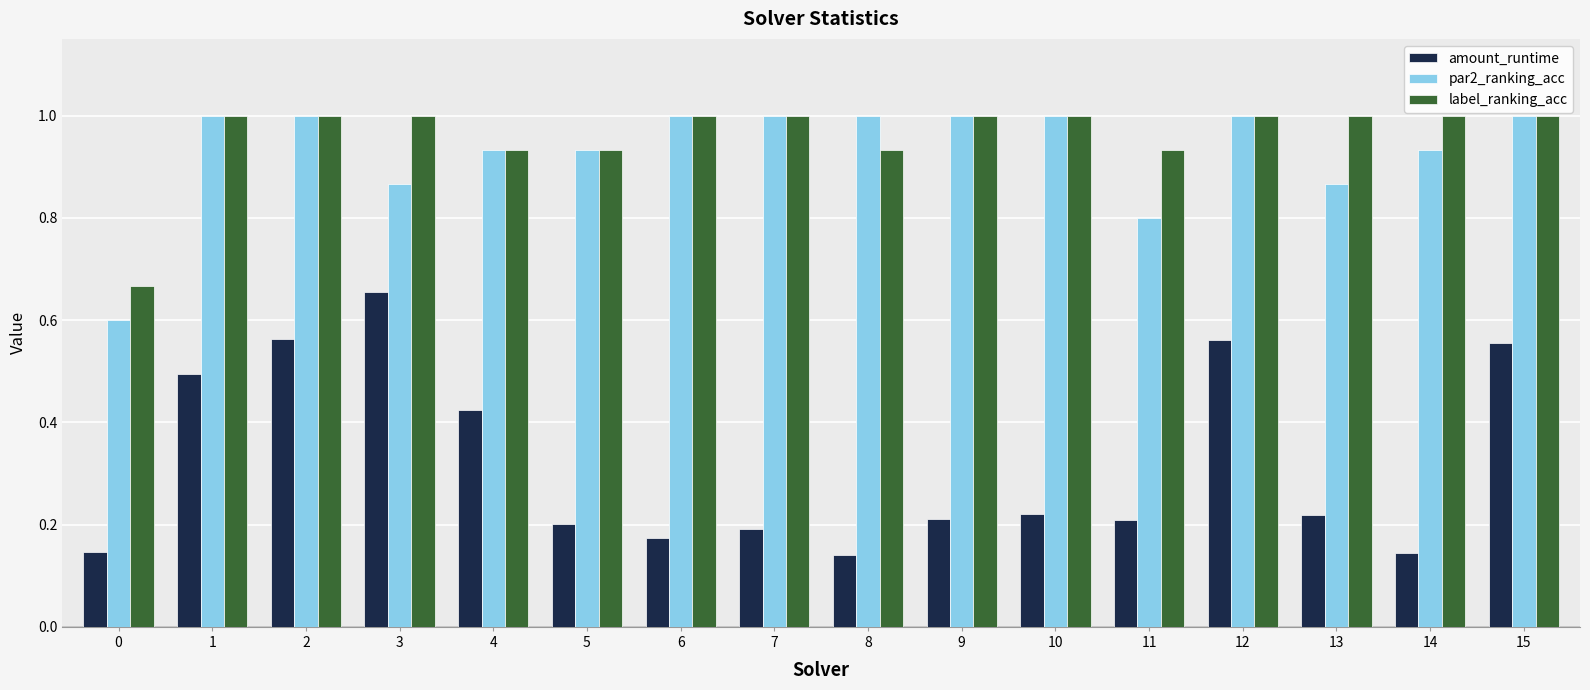

At 14, list the series in order from largest to smallest.

label_ranking_acc, par2_ranking_acc, amount_runtime